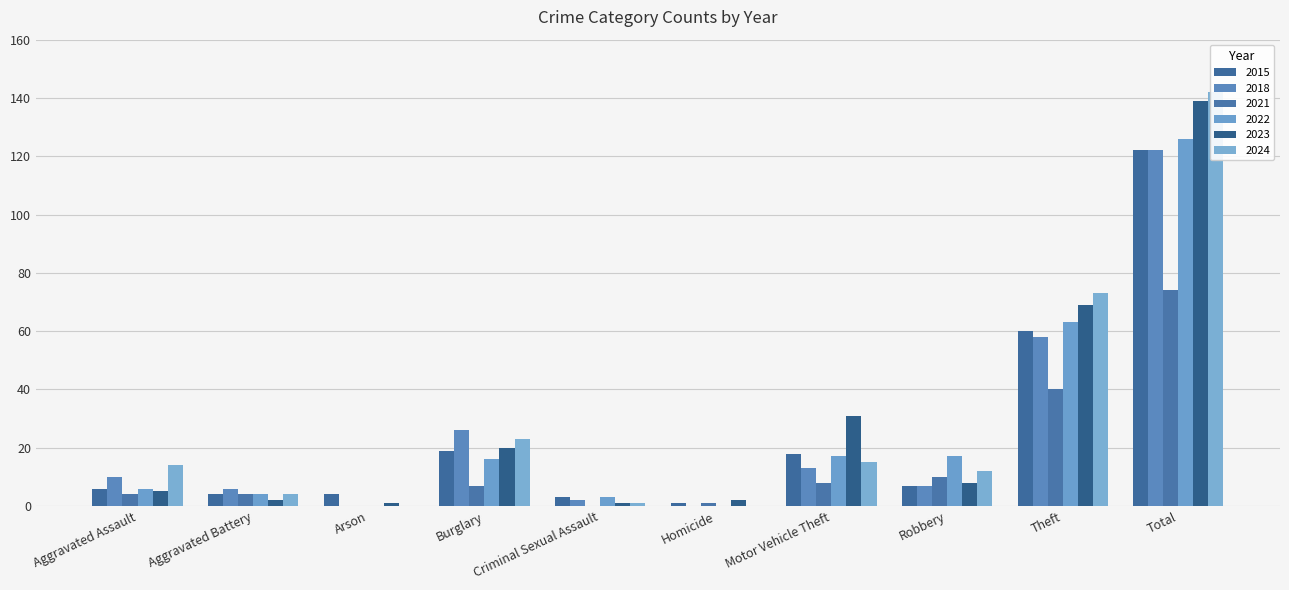

The 2021 series shows 40 at Theft. True or false?

True